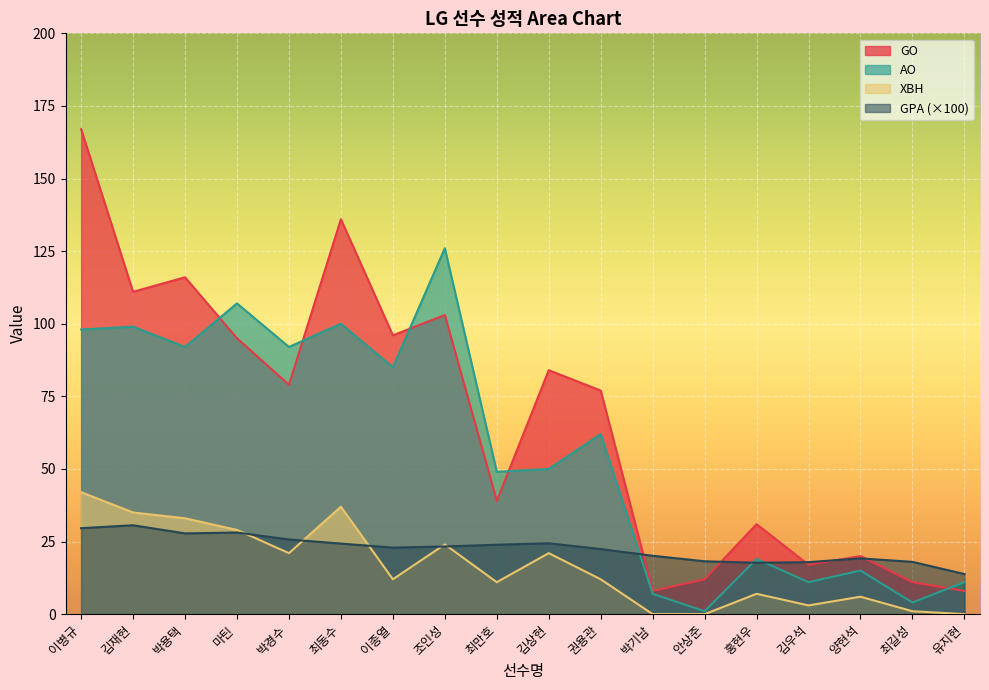

Reading right to left, transcribe all the data shown in this chart.

GPA: 유지현=13.8	최길성=18.0	양현석=19.2	김우석=17.9	홍현우=17.7	안상준=18.2	박기남=20.1	권용관=22.4	김상현=24.4	최만호=23.9	조인성=23.3	이종열=22.9	최동수=24.3	박경수=25.7	마틴=28.1	박용택=27.8	김재현=30.6	이병규=29.6
XBH: 유지현=0.0	최길성=1.0	양현석=6.0	김우석=3.0	홍현우=7.0	안상준=0.0	박기남=0.0	권용관=12.0	김상현=21.0	최만호=11.0	조인성=24.0	이종열=12.0	최동수=37.0	박경수=21.0	마틴=29.0	박용택=33.0	김재현=35.0	이병규=42.0
GO: 유지현=8.0	최길성=11.0	양현석=20.0	김우석=17.0	홍현우=31.0	안상준=12.0	박기남=8.0	권용관=77.0	김상현=84.0	최만호=39.0	조인성=103.0	이종열=96.0	최동수=136.0	박경수=79.0	마틴=95.0	박용택=116.0	김재현=111.0	이병규=167.0
AO: 유지현=11.0	최길성=4.0	양현석=15.0	김우석=11.0	홍현우=19.0	안상준=1.0	박기남=7.0	권용관=62.0	김상현=50.0	최만호=49.0	조인성=126.0	이종열=85.0	최동수=100.0	박경수=92.0	마틴=107.0	박용택=92.0	김재현=99.0	이병규=98.0